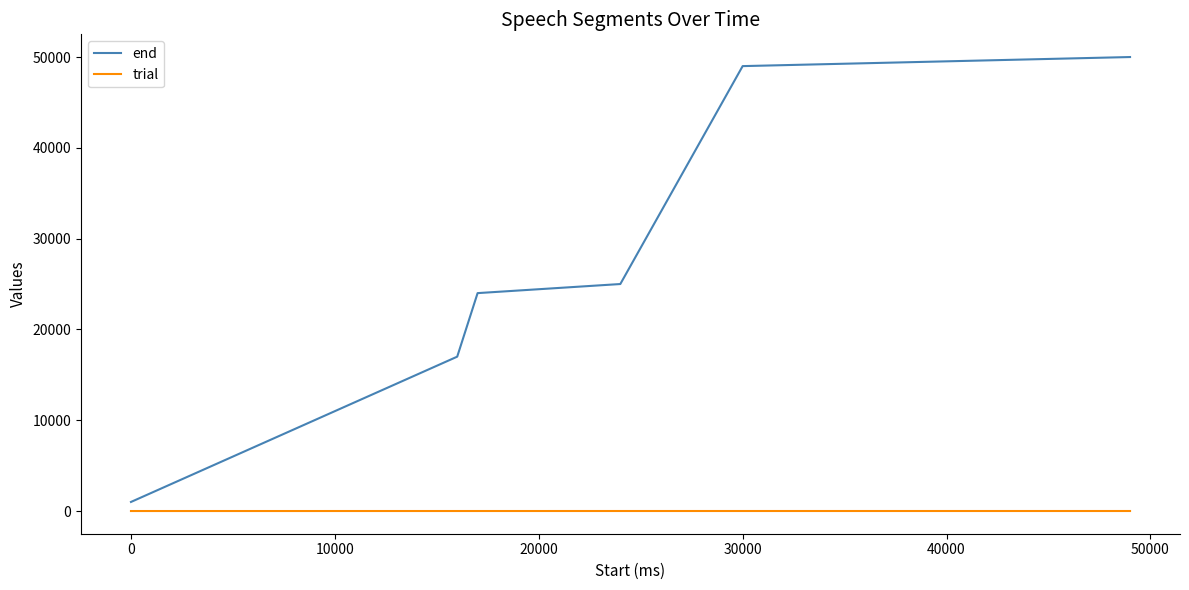

Which series has the largest range (max minus min)?

end